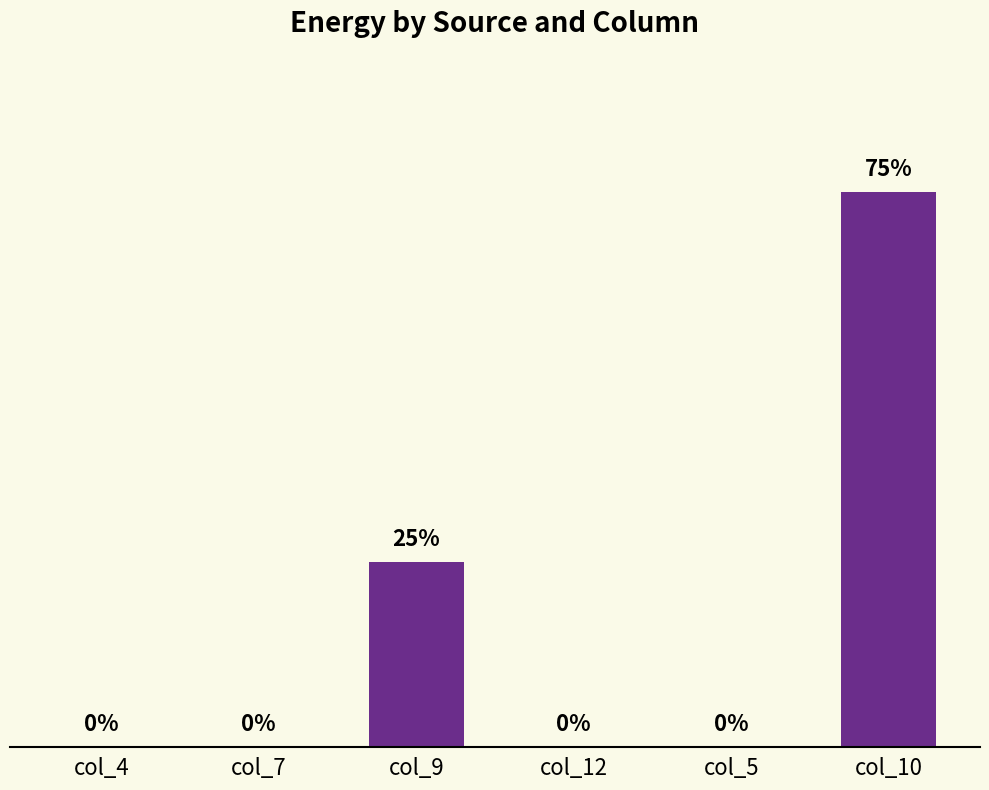

Where is the data nearest to the value 22?

col_9